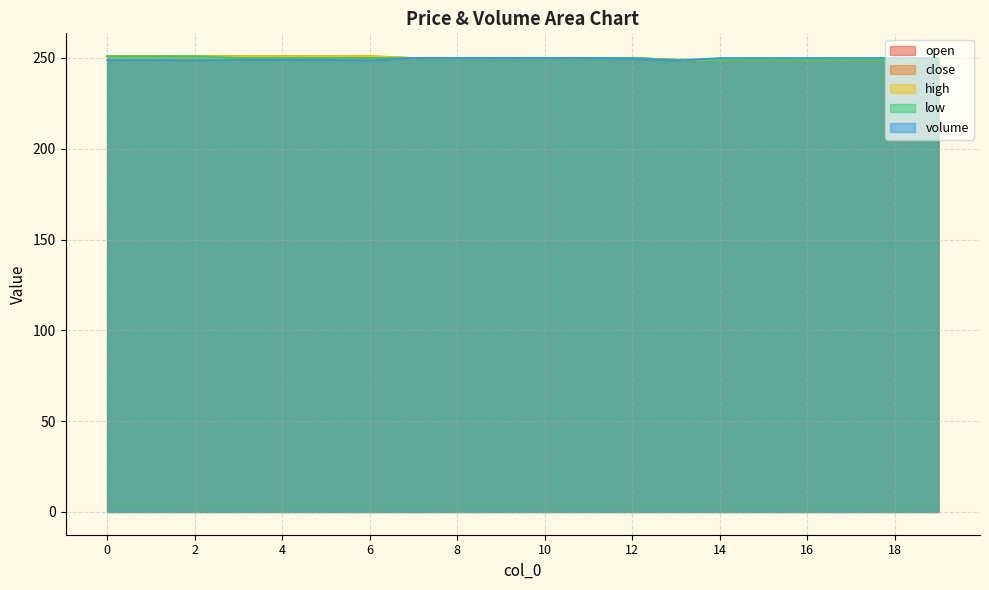

True or false: high and open intersect in this chart.

False